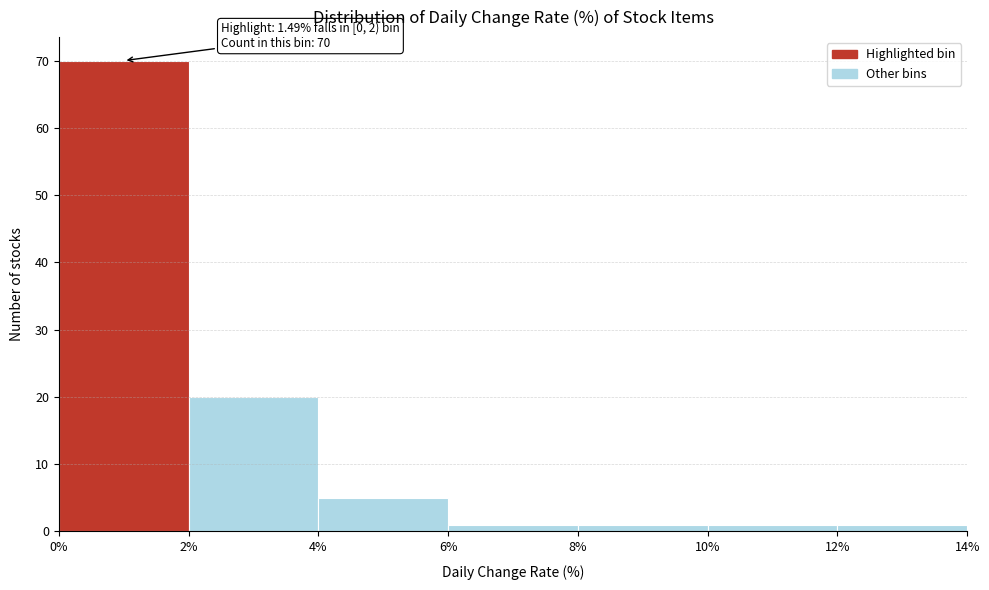

Which range on the x-axis has the tallest bar?

0% to 2%